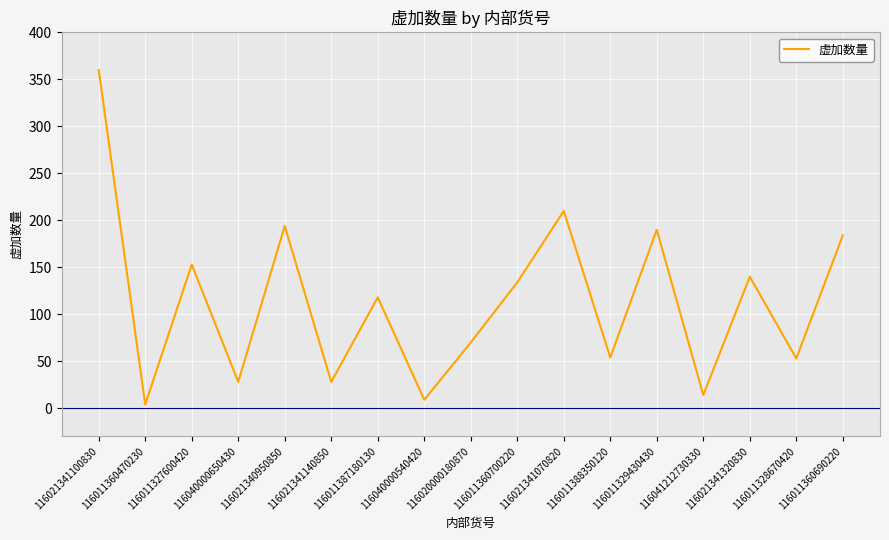

What value does the data have at 116011360700220?

134